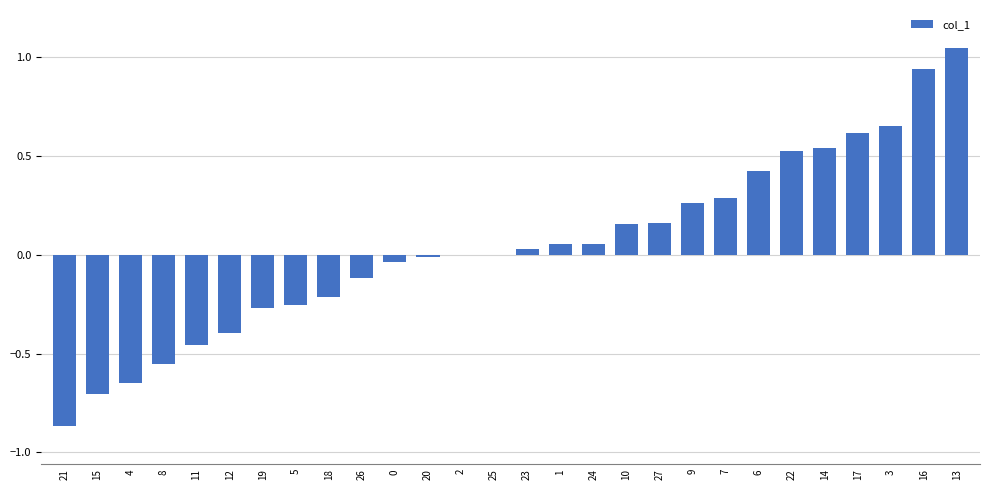

What is the change in value from 9 to 14?

+0.3